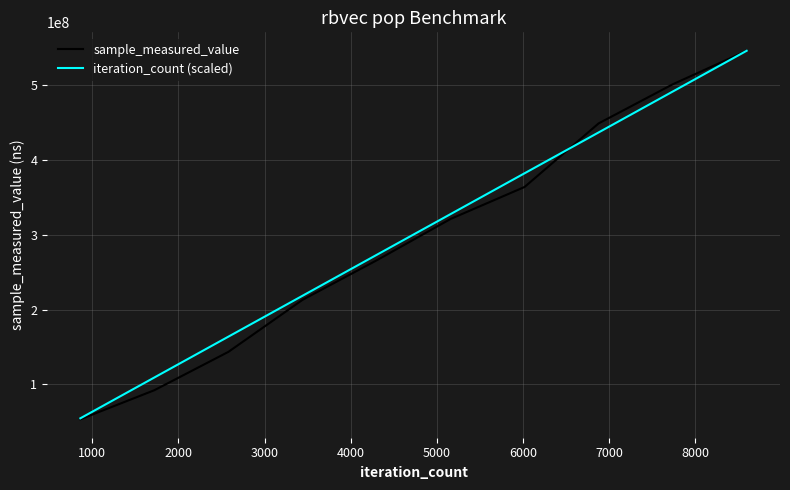

What is the greatest value displayed?

546398904.0